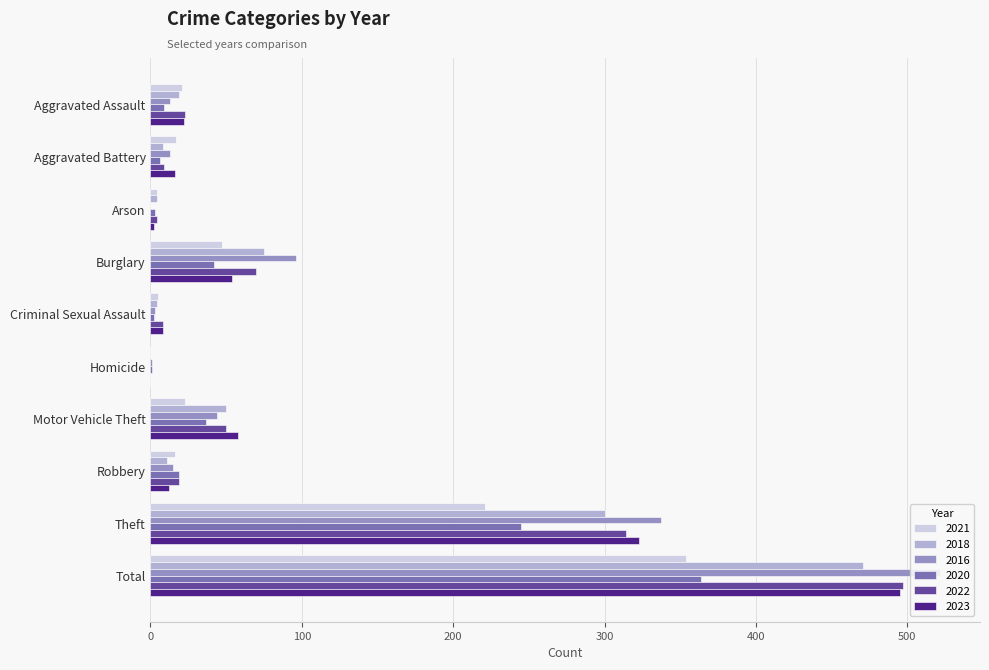

Reading left to right, list all the values displayed in this chart.

2021: 21	17	4	47	5	0	23	16	221	354
2018: 19	8	4	75	4	0	50	11	300	471
2016: 13	13	0	96	3	1	44	15	337	522
2020: 9	6	3	42	2	1	37	19	245	364
2022: 23	9	4	70	8	0	50	19	314	497
2023: 22	16	2	54	8	0	58	12	323	495